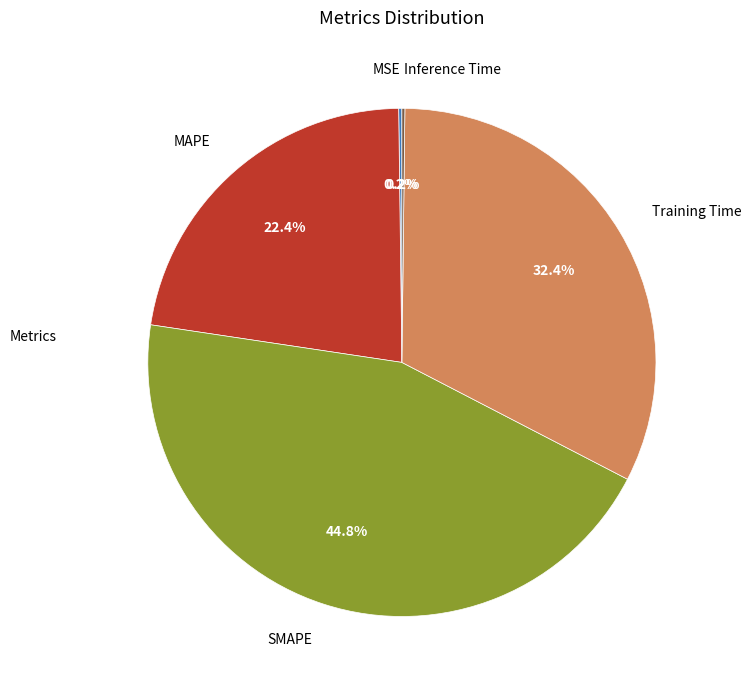

Is there a majority slice in this chart?

No